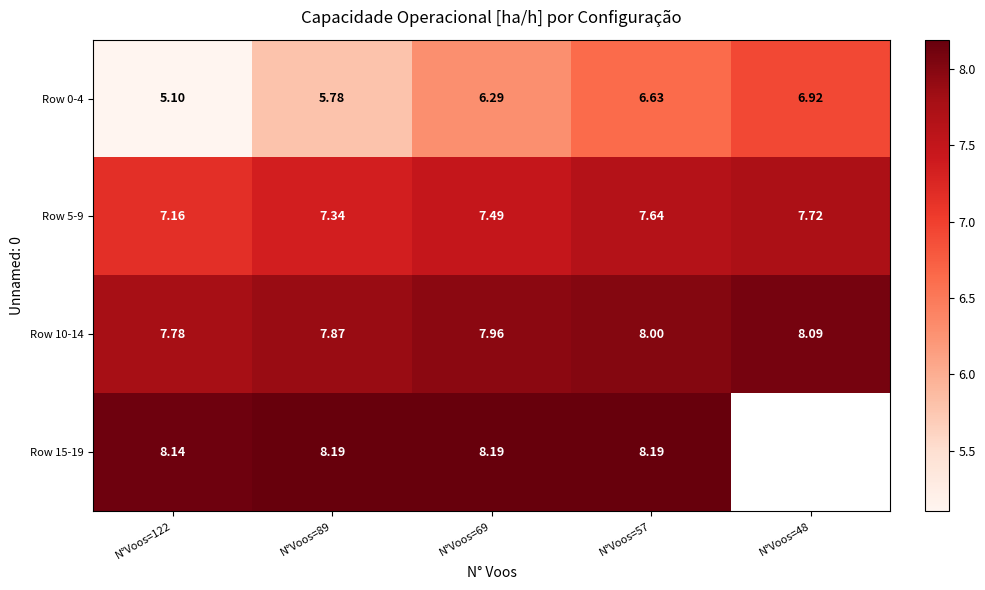

Is the value of Row 5-9 at N°Voos=122 greater than the value of Row 0-4 at N°Voos=89?

Yes